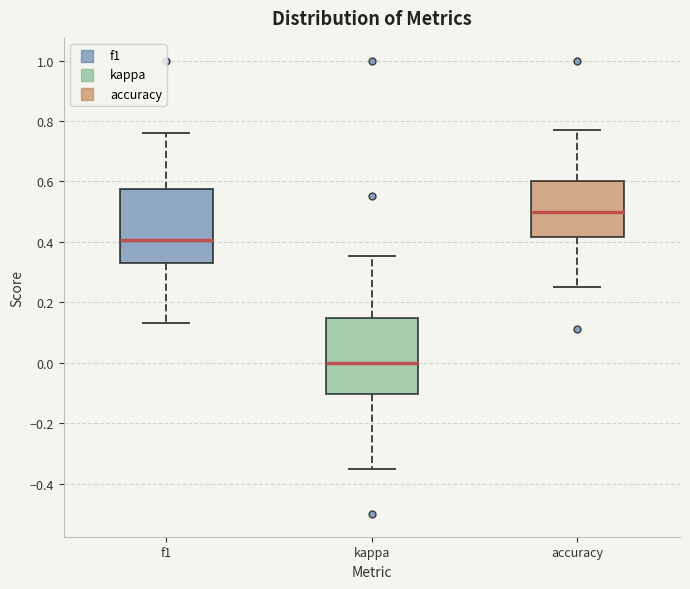

Where is the lower edge of the box for kappa on the y-axis? The values are not printed on the chart, so give them approximately, as read against the axis.

-0.10